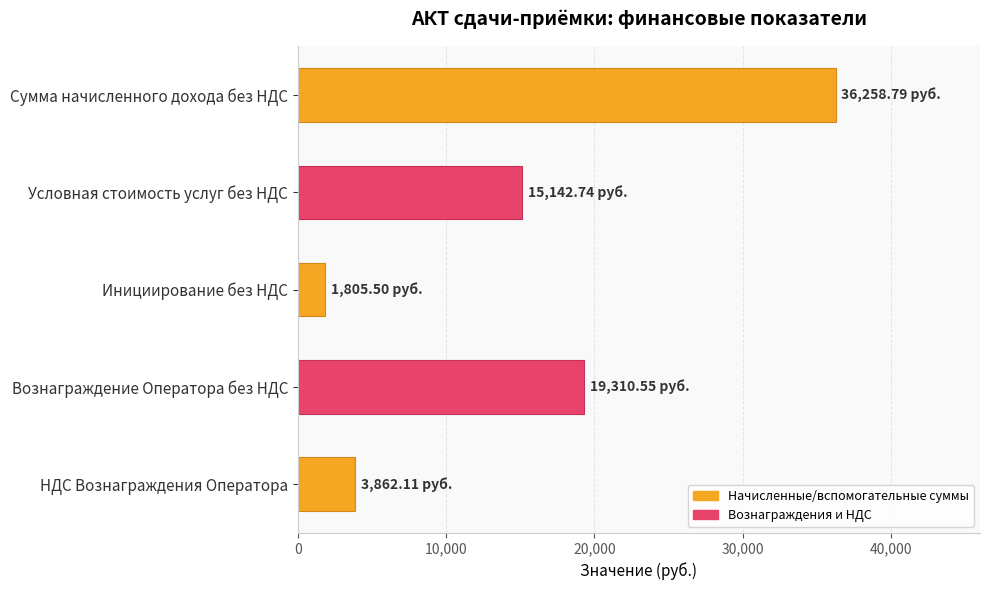

Does the chart contain stacked bars?

No